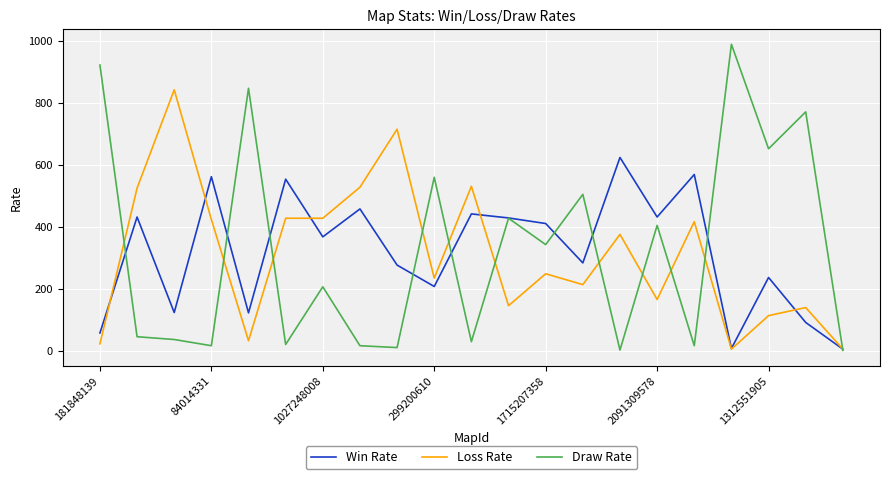

What is the difference between the maximum and minimum values in the Win Rate series?

618